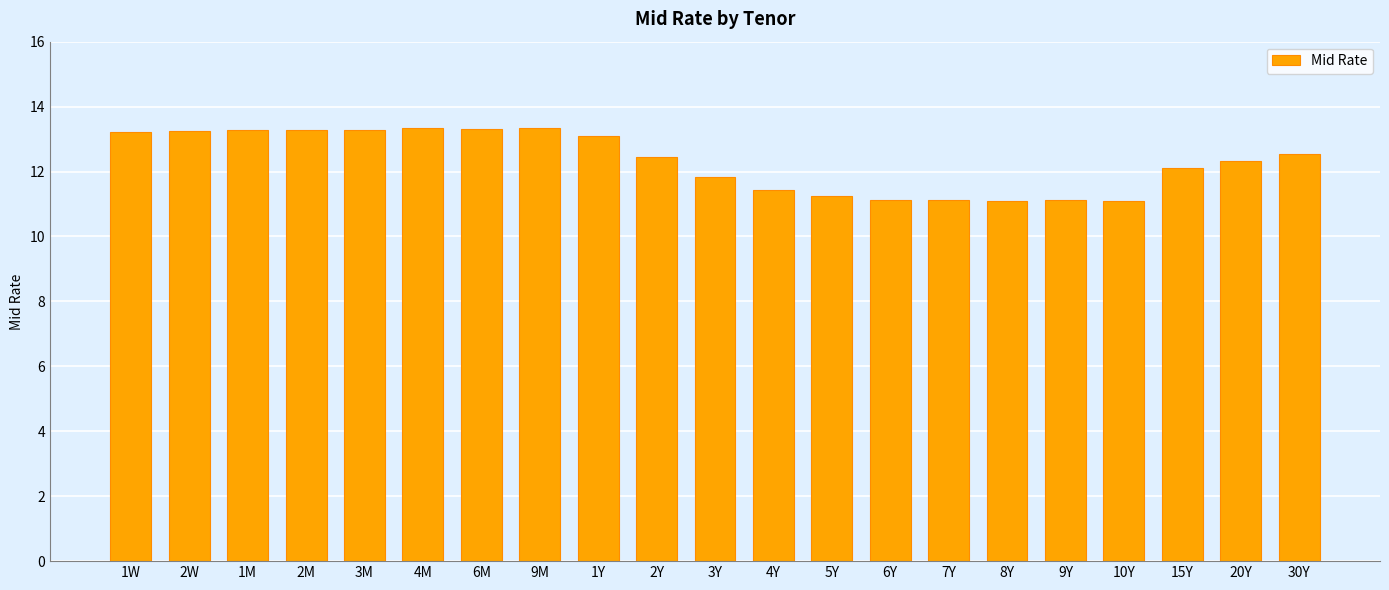

What is the smallest value displayed?

11.1